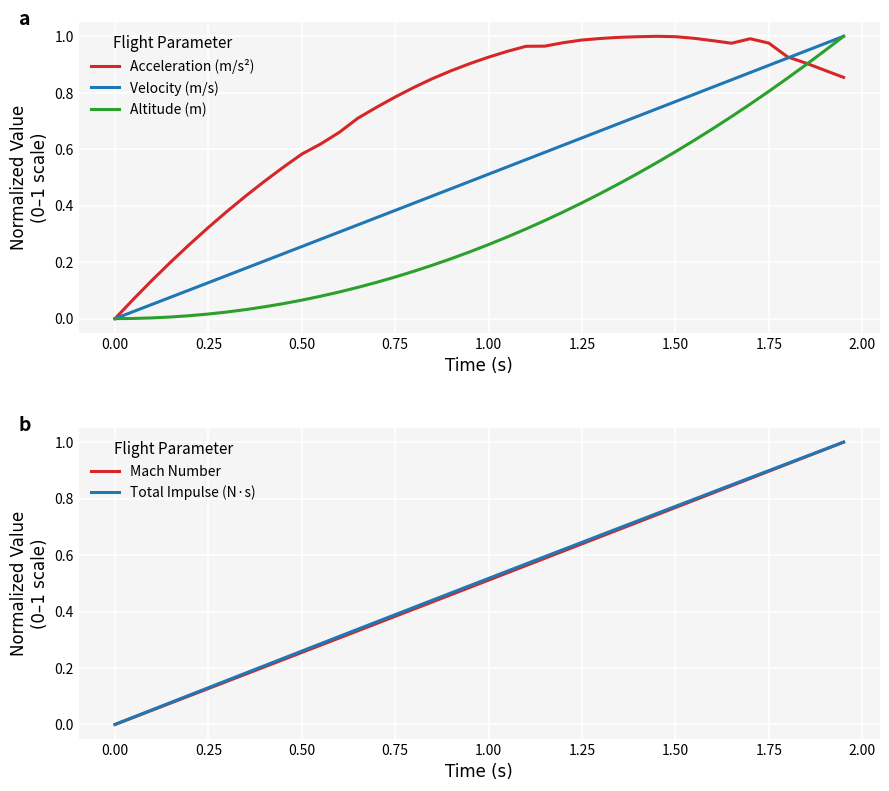

Which series has the largest total across all categories?

Acceleration (m/s²)